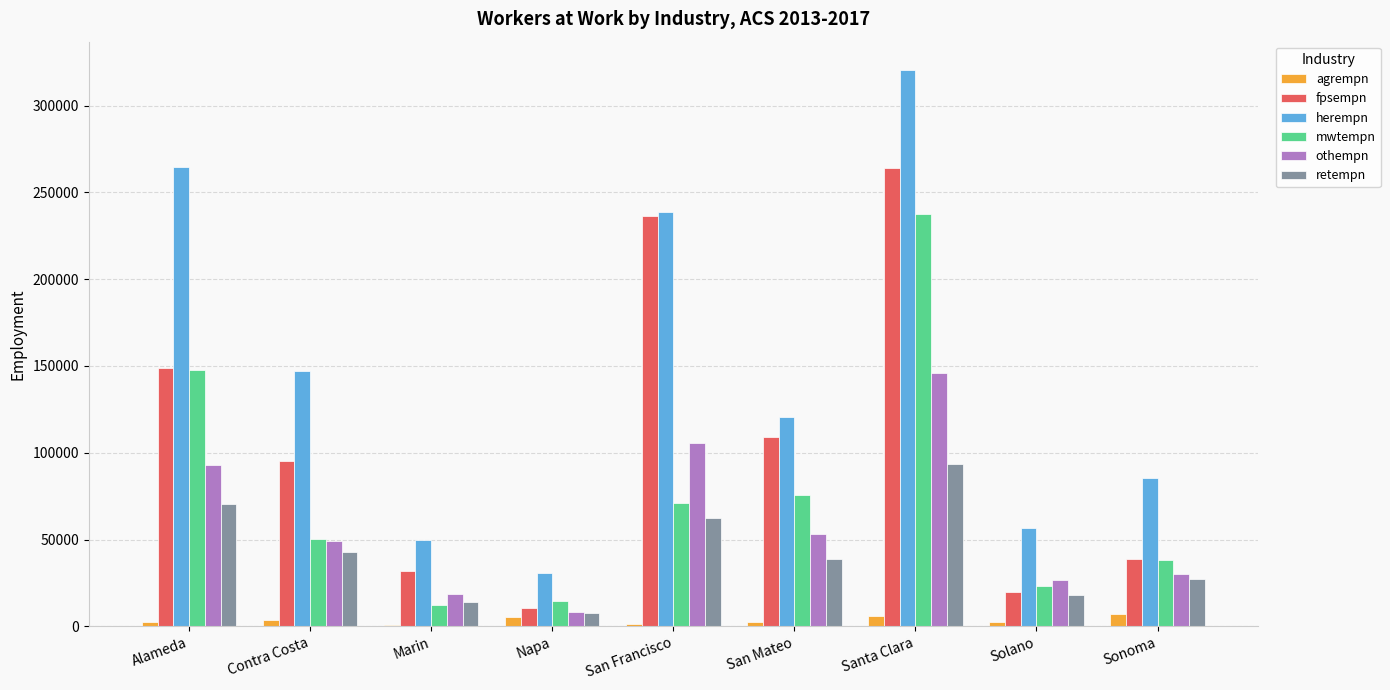

How many distinct data groups are displayed?

6